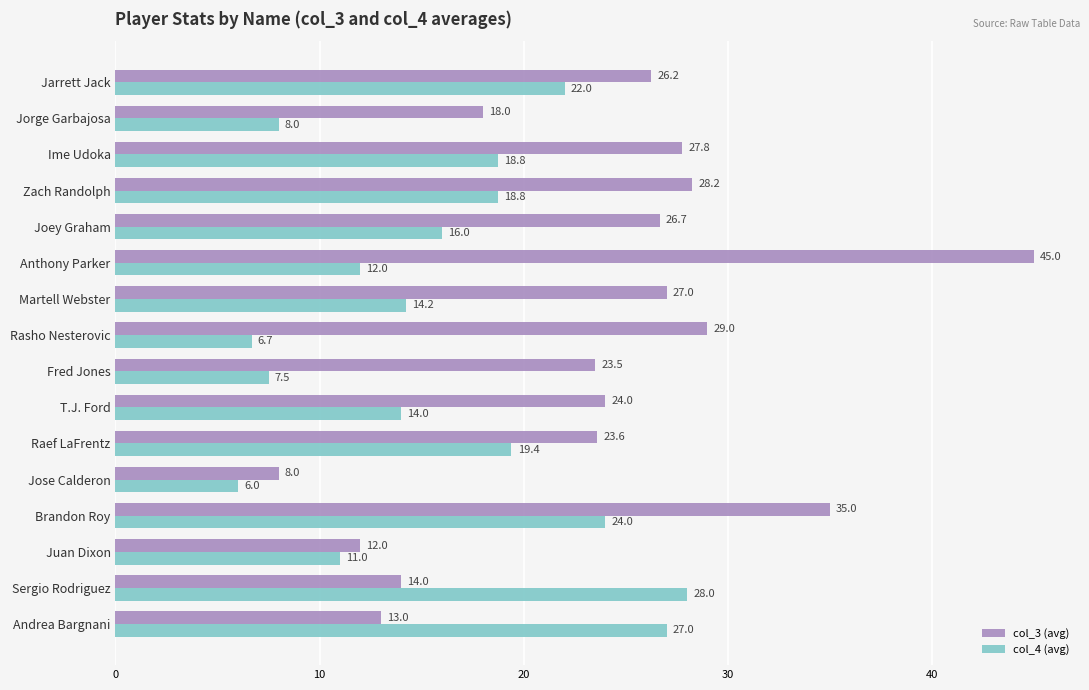

At which category is the sum across all series the highest?

Brandon Roy